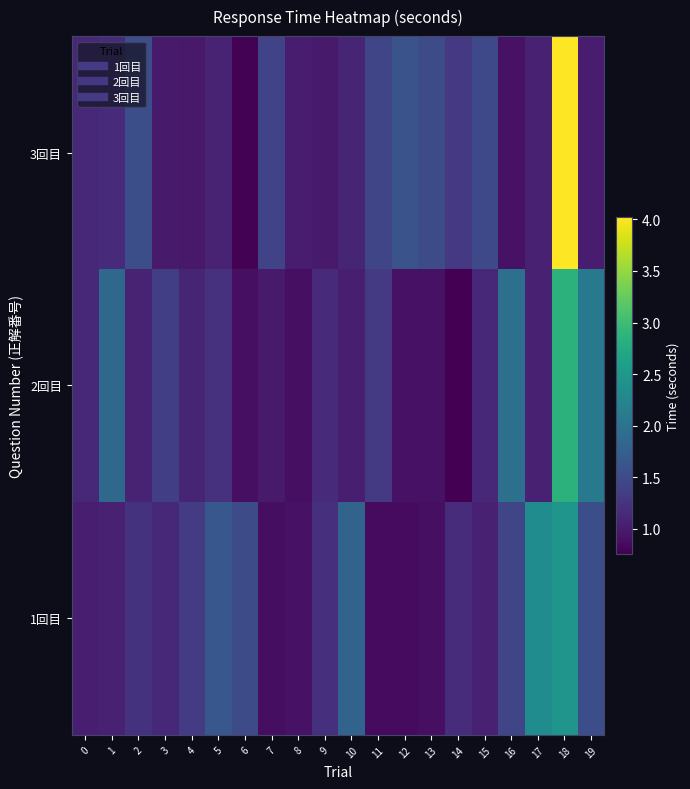

Between 11 and 1, which is larger?

1